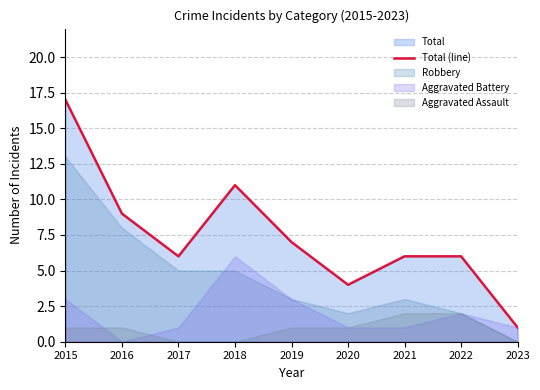

Is it true that the value at 2023 is 2?

False